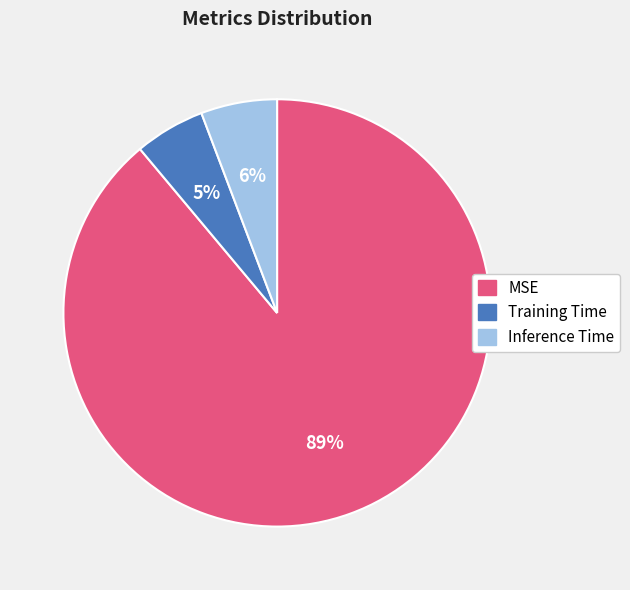

Count the number of slices in the pie.

3